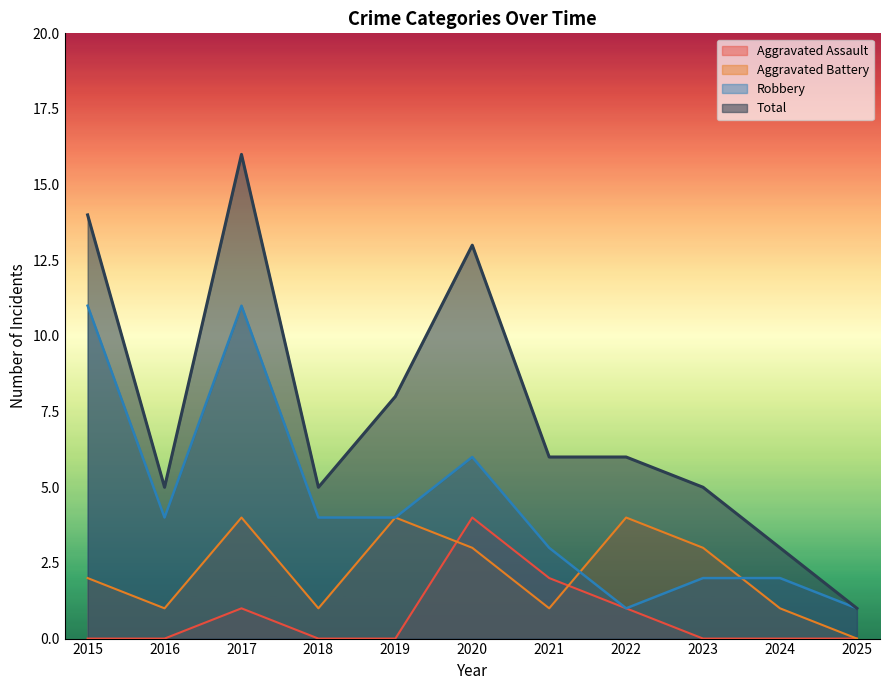

At 2016, list the series in order from largest to smallest.

Total, Robbery, Aggravated Battery, Aggravated Assault